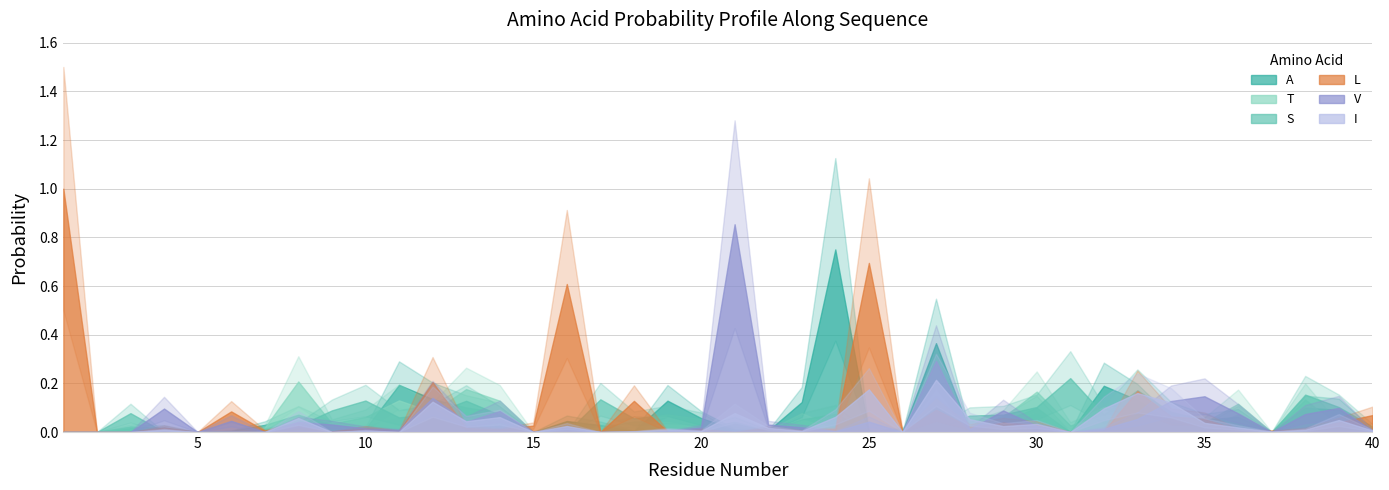

How many values in the S series exceed 0?

30